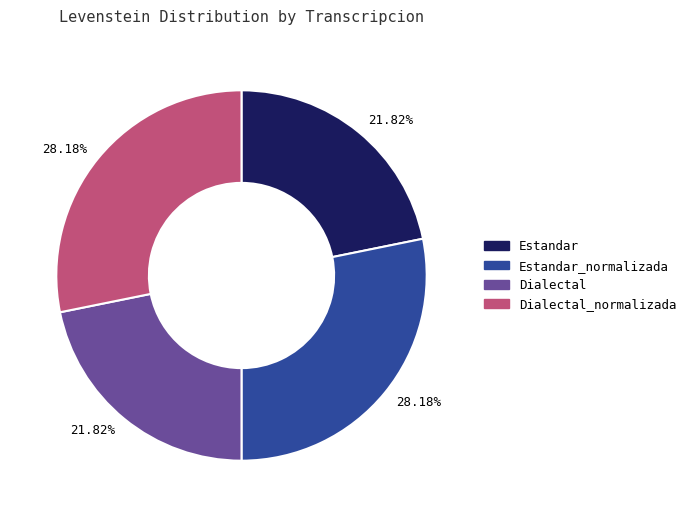

Does Estandar_normalizada represent more than half of the total?

No